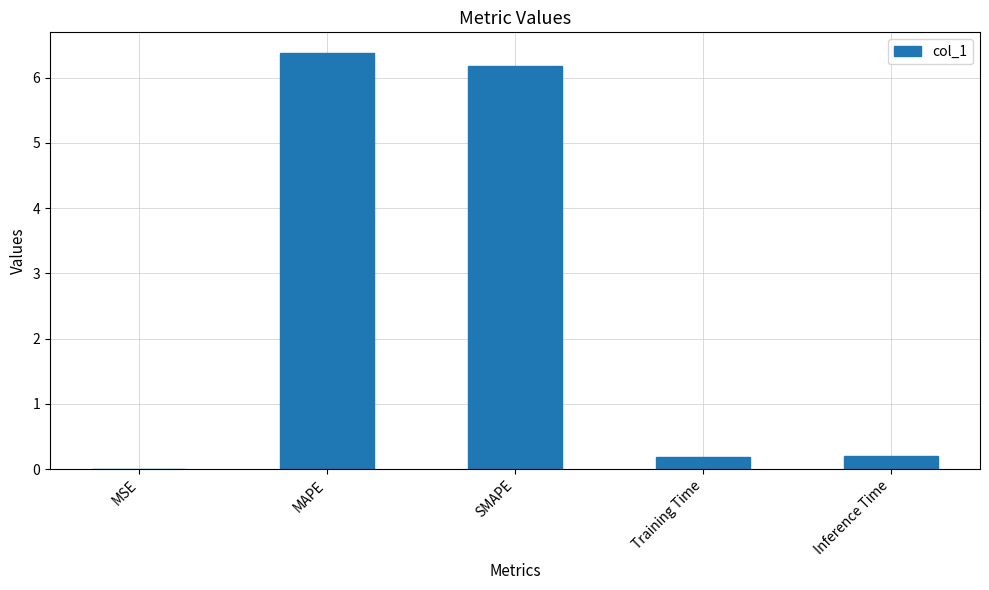

Which category has the highest value across all series?

MAPE